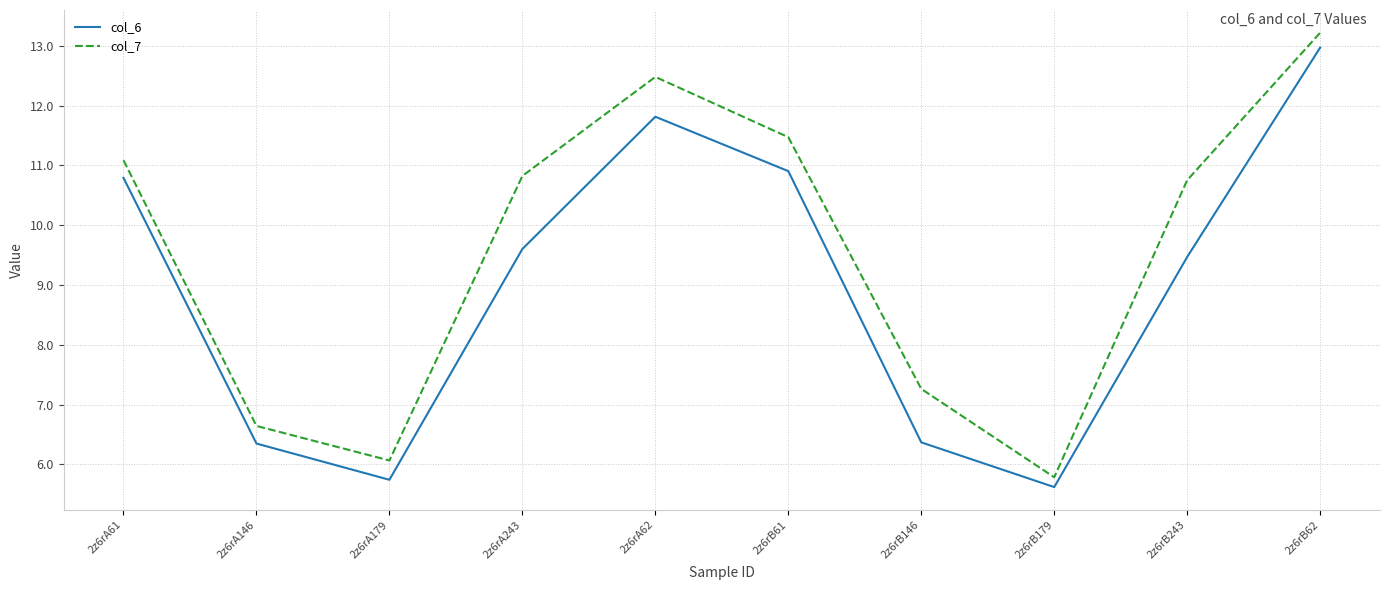

What is the difference between the col_6 values at 2z6rA179 and 2z6rB243?

3.7